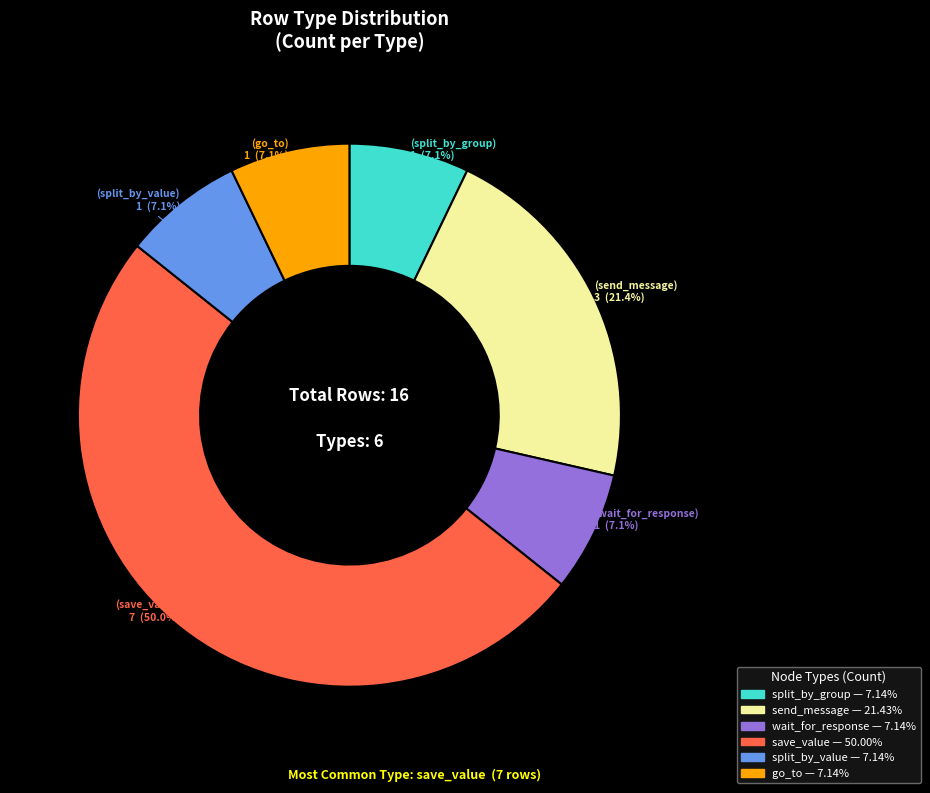

To the nearest percent, what is the difference between the largest and smallest slice percentages?

43%